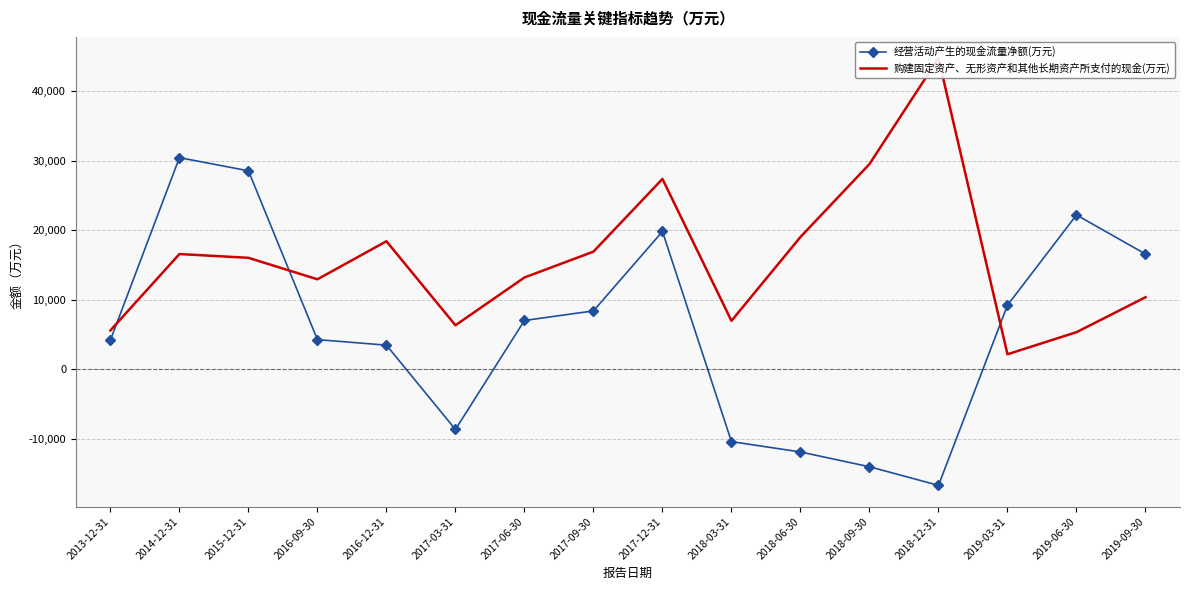

Reading left to right, what are all the values shown in this chart?

经营活动产生的现金流量净额(万元): 2013-12-31=4173	2014-12-31=30413	2015-12-31=28519	2016-09-30=4242	2016-12-31=3449	2017-03-31=-8677	2017-06-30=6994	2017-09-30=8374	2017-12-31=19792	2018-03-31=-10426	2018-06-30=-11913	2018-09-30=-14040	2018-12-31=-16718	2019-03-31=9194	2019-06-30=22169	2019-09-30=16546
购建固定资产、无形资产和其他长期资产所支付的现金(万元): 2013-12-31=5566	2014-12-31=16549	2015-12-31=16009	2016-09-30=12917	2016-12-31=18387	2017-03-31=6308	2017-06-30=13178	2017-09-30=16895	2017-12-31=27352	2018-03-31=6943	2018-06-30=19002	2018-09-30=29490	2018-12-31=44706	2019-03-31=2137	2019-06-30=5313	2019-09-30=10337